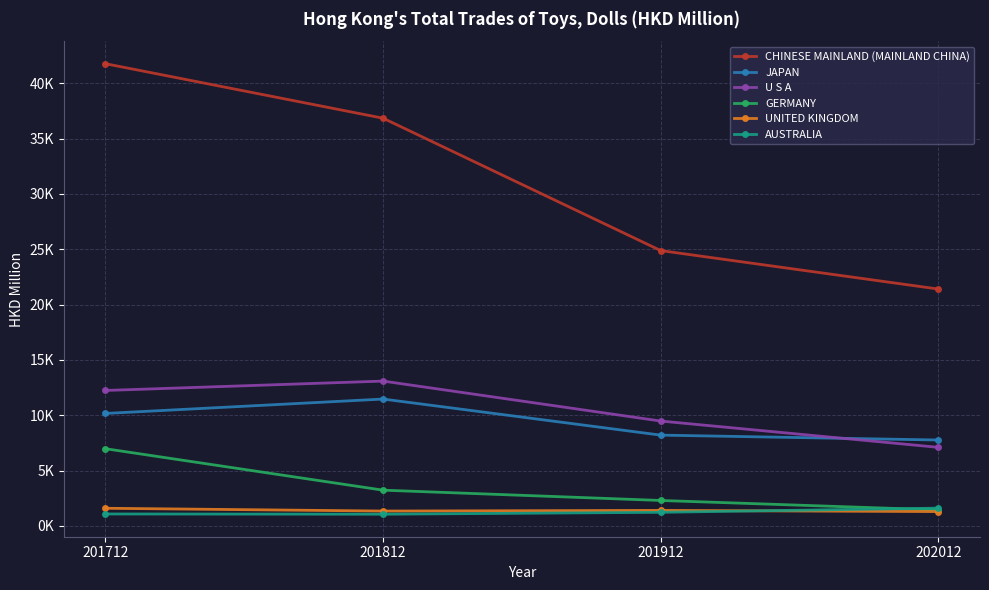

Does the chart have visible grid lines?

Yes